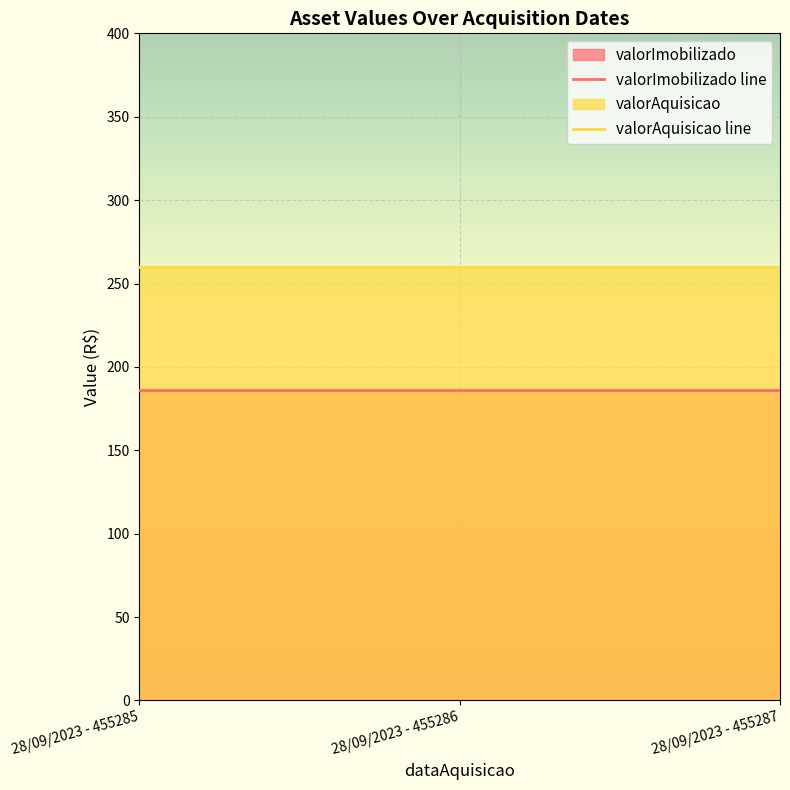

Which category has the lowest value in the valorAquisicao line series?

28/09/2023 - 455285